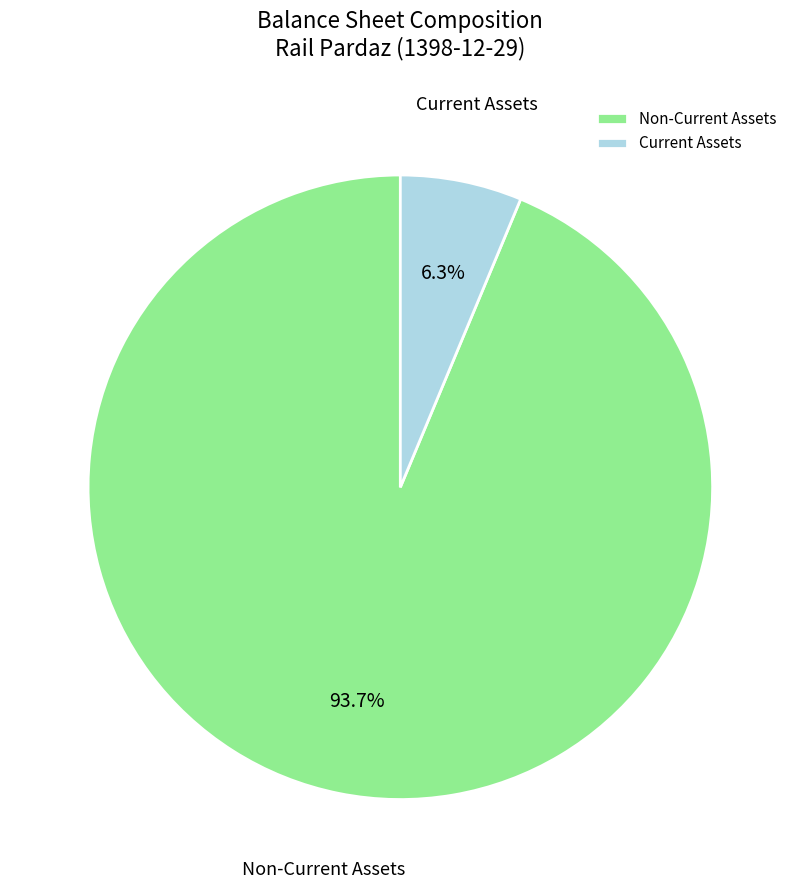

To the nearest percent, what is the difference between the largest and smallest slice percentages?

87%